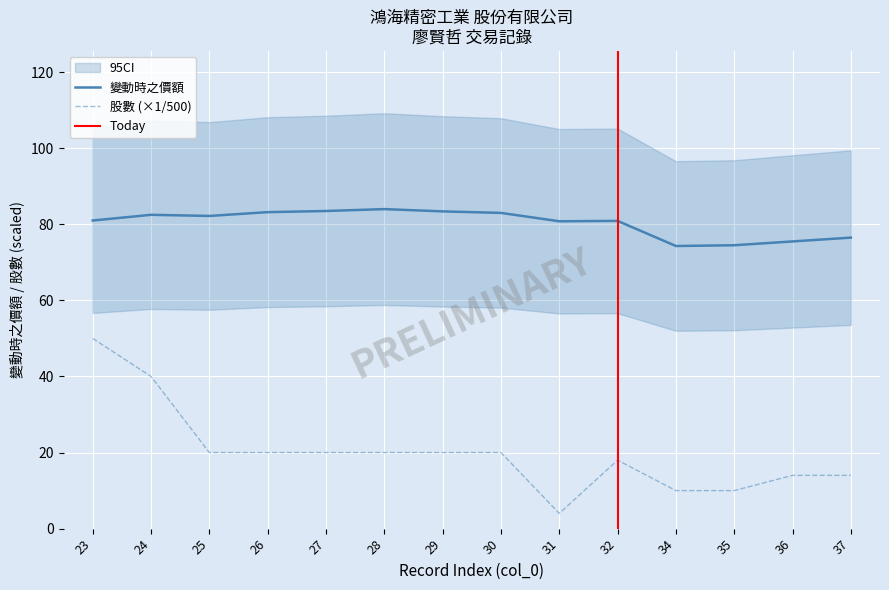

What is the total value across all series at 23?

131.0